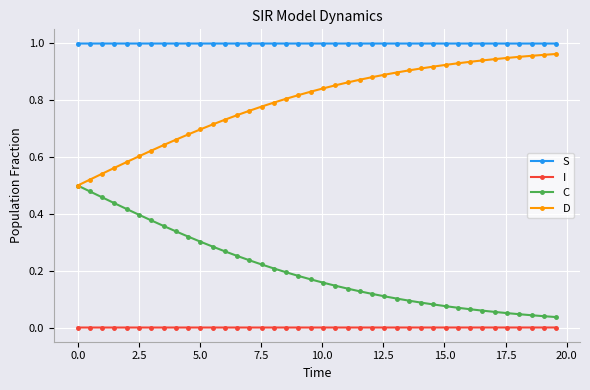

True or false: C and I cross at least once.

False